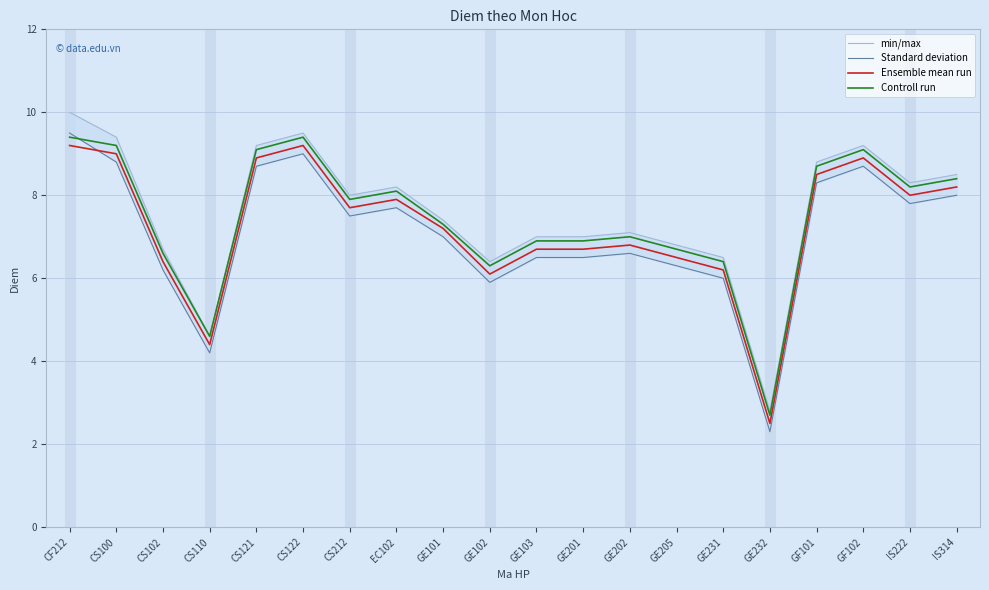

True or false: Ensemble mean run and Controll run cross at least once.

False